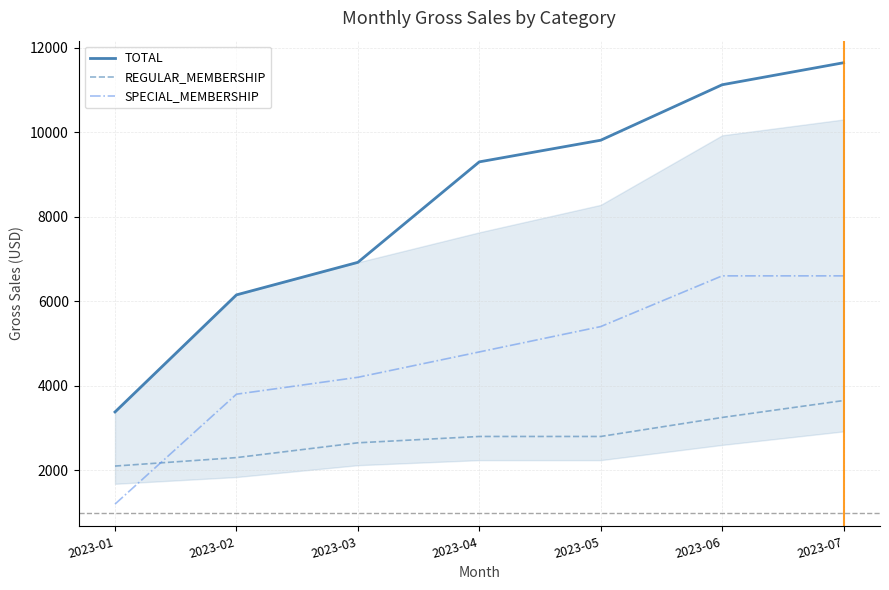

True or false: TOTAL and SPECIAL_MEMBERSHIP cross at least once.

False